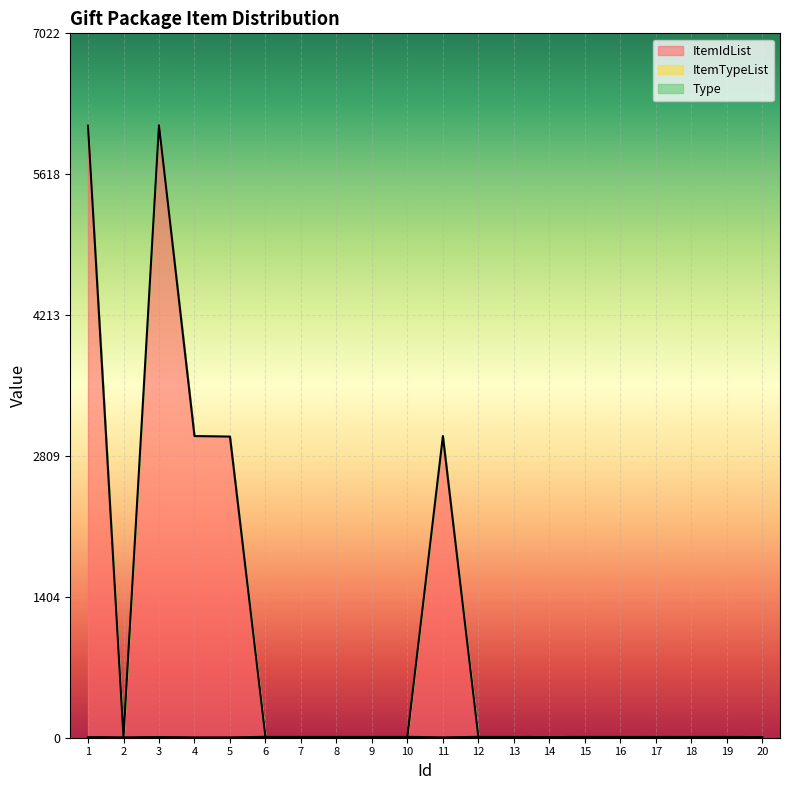

Rank the categories by ItemIdList value from highest to lowest.

3, 1, 4, 11, 5, 6, 7, 8, 9, 10, 12, 13, 15, 16, 18, 19, 2, 17, 14, 20